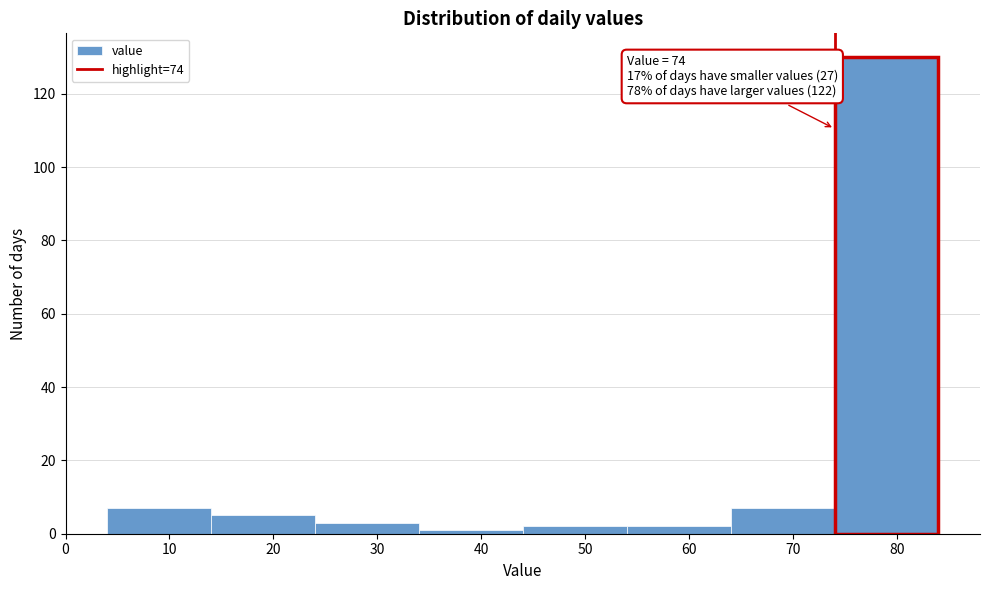

Which range on the x-axis has the tallest bar?

74 to 84